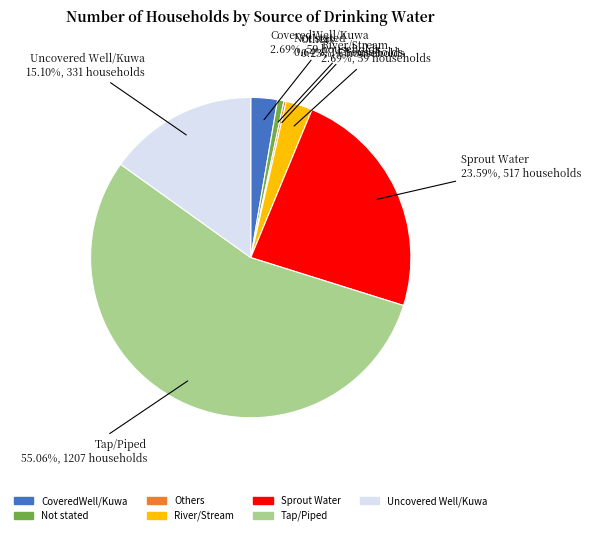

Which slice is the largest?

Tap/Piped